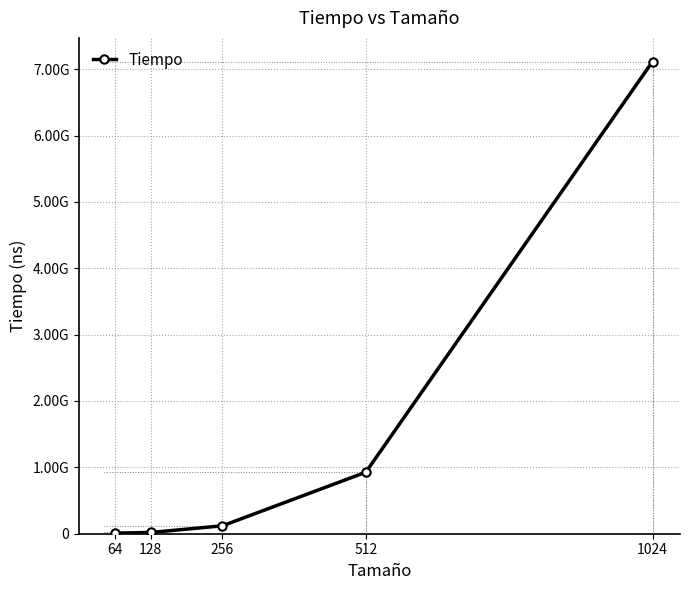

The chart shows a value of 7115935733 at 1024. True or false?

True